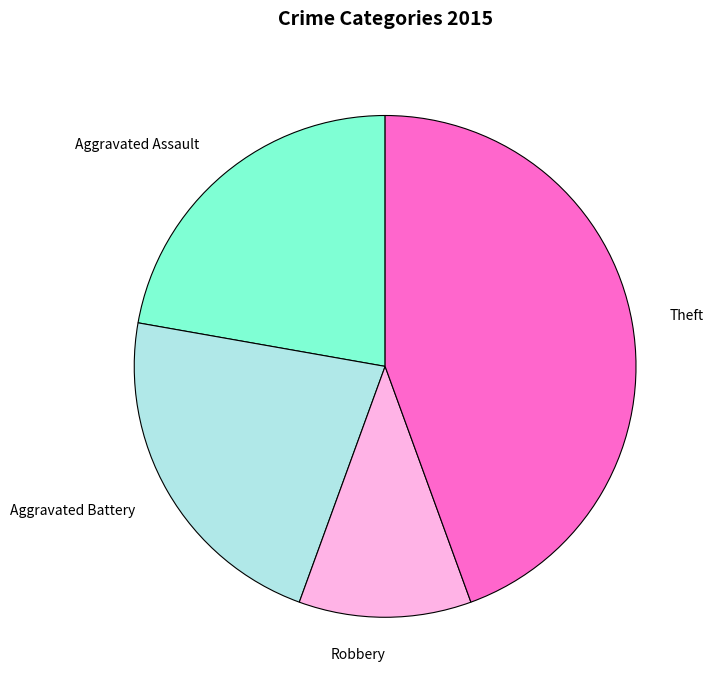

Is there any slice that represents more than half of the pie?

No